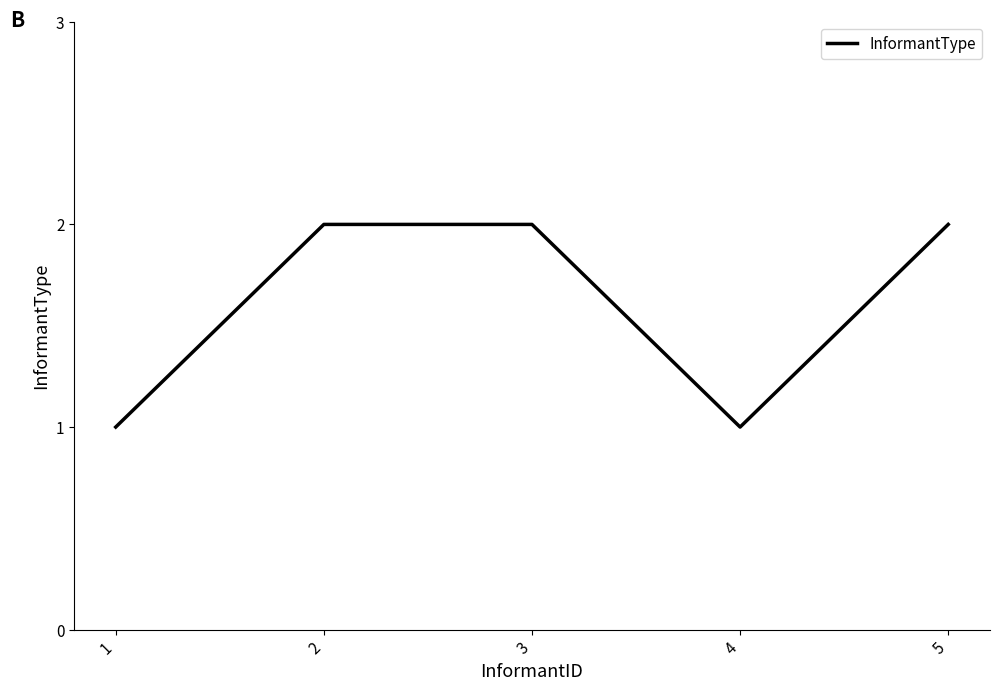

What is the minimum value shown in the chart?

1